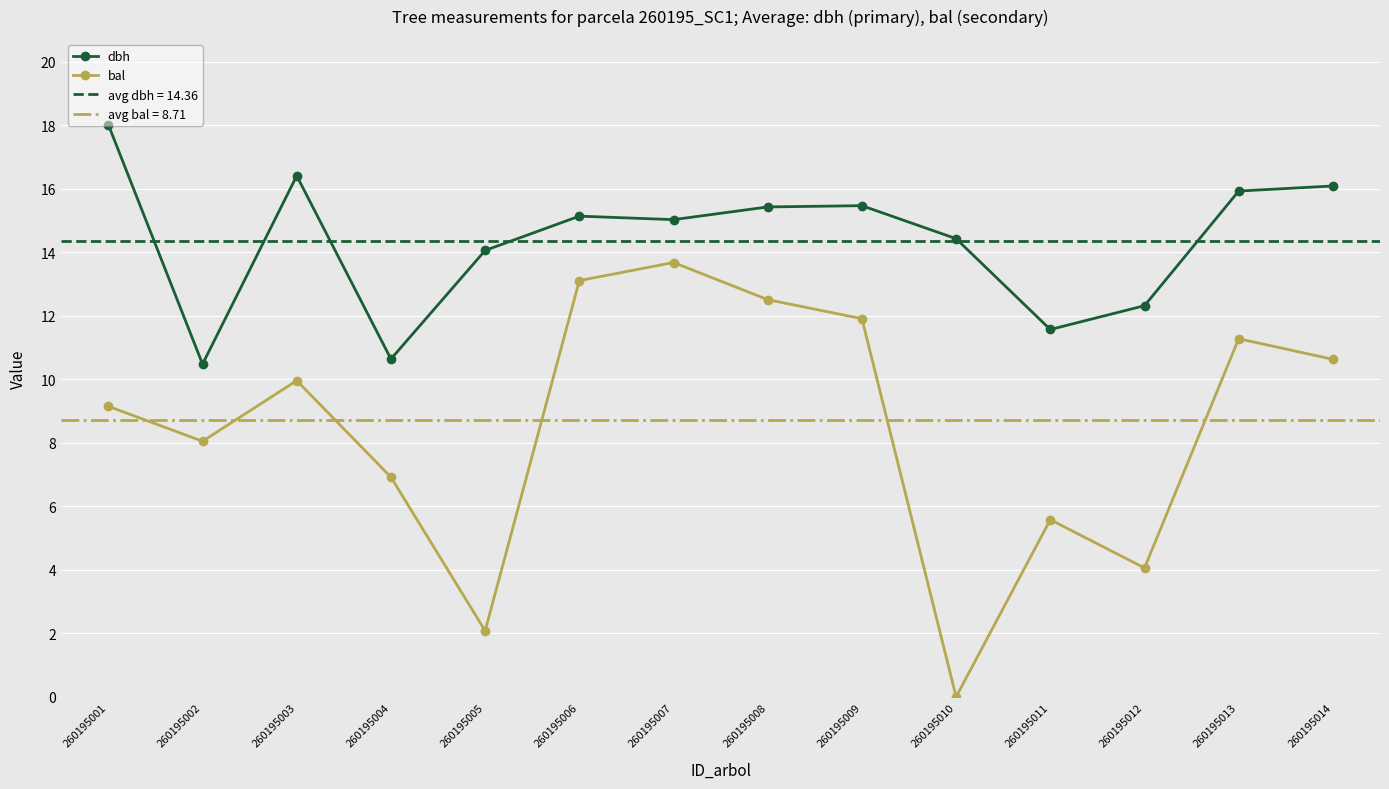

Reading left to right, list all the values displayed in this chart.

dbh: 18.0	10.5	16.4	10.6	14.1	15.1	15.0	15.4	15.5	14.4	11.6	12.3	15.9	16.1
bal: 9.2	8.1	10.0	6.9	2.1	13.1	13.7	12.5	11.9	0.0	5.6	4.1	11.3	10.6